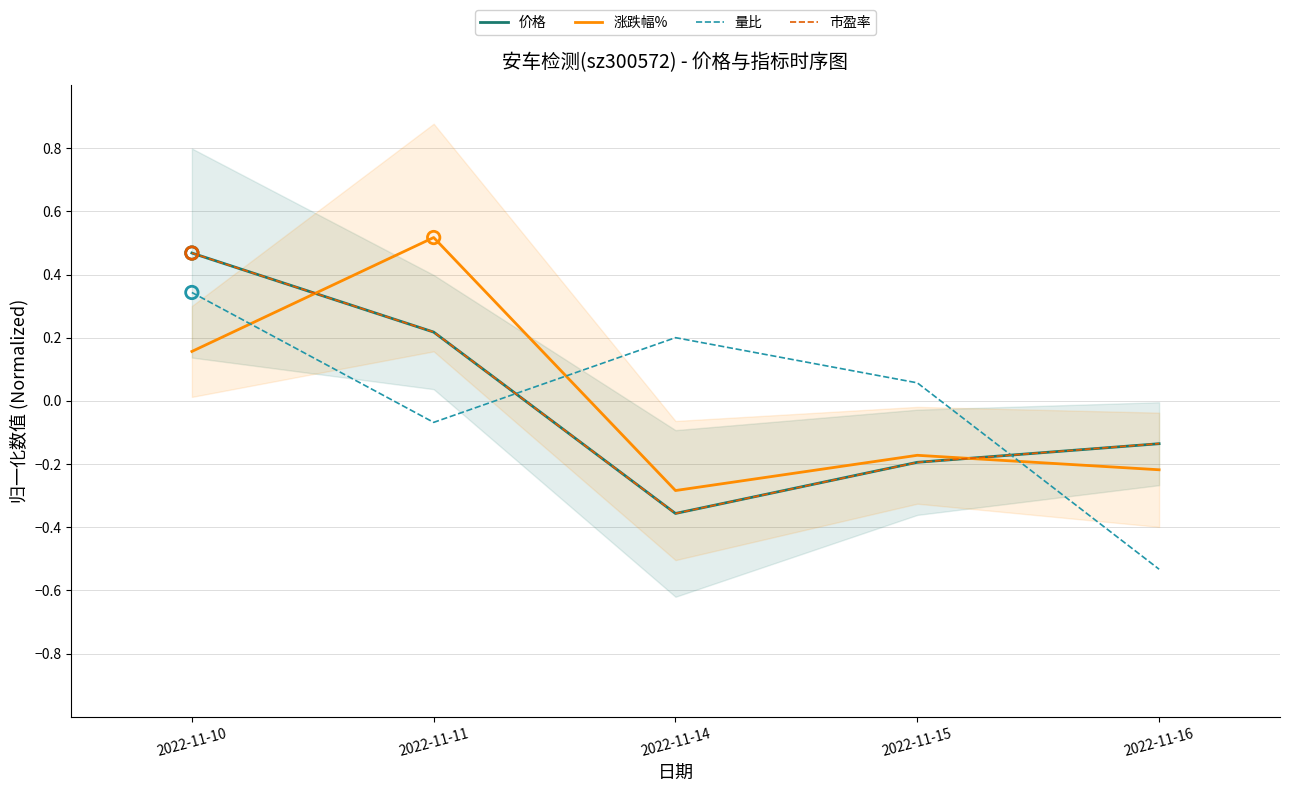

What is the total value across all series at 2022-11-16?

-1.0